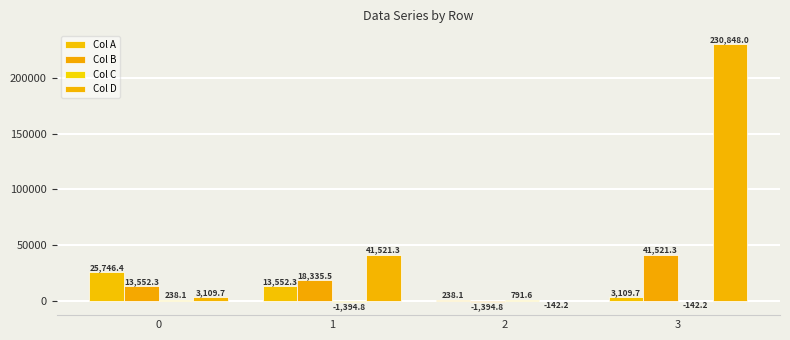

Which series has the largest range (max minus min)?

Col D